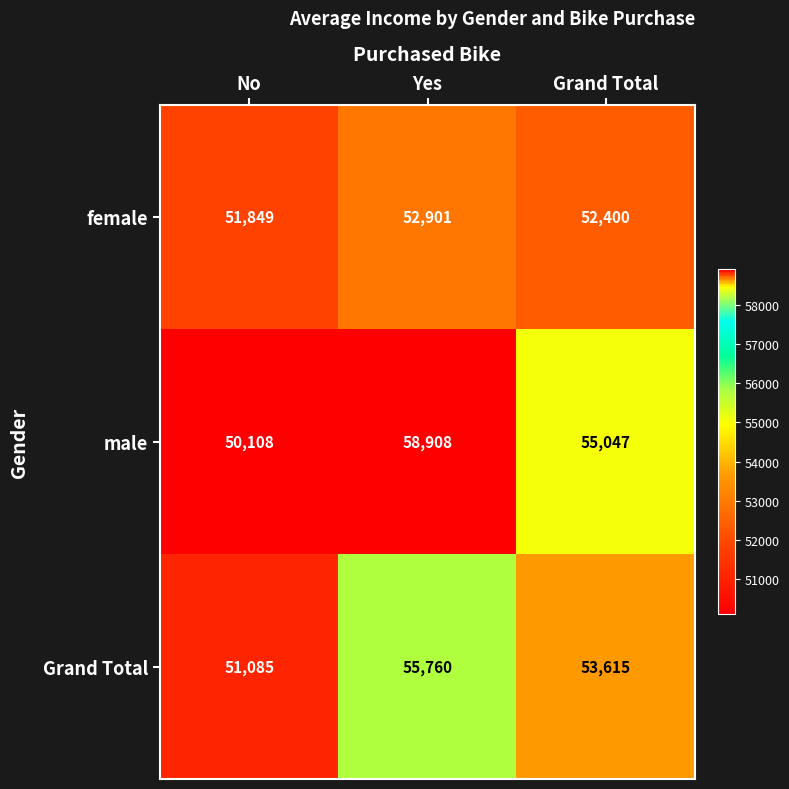

At which category is the sum across all series the highest?

Yes